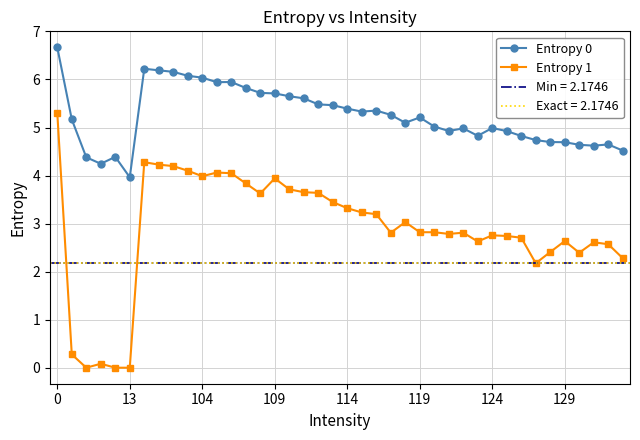

True or false: Entropy 1 and Entropy 0 intersect in this chart.

False